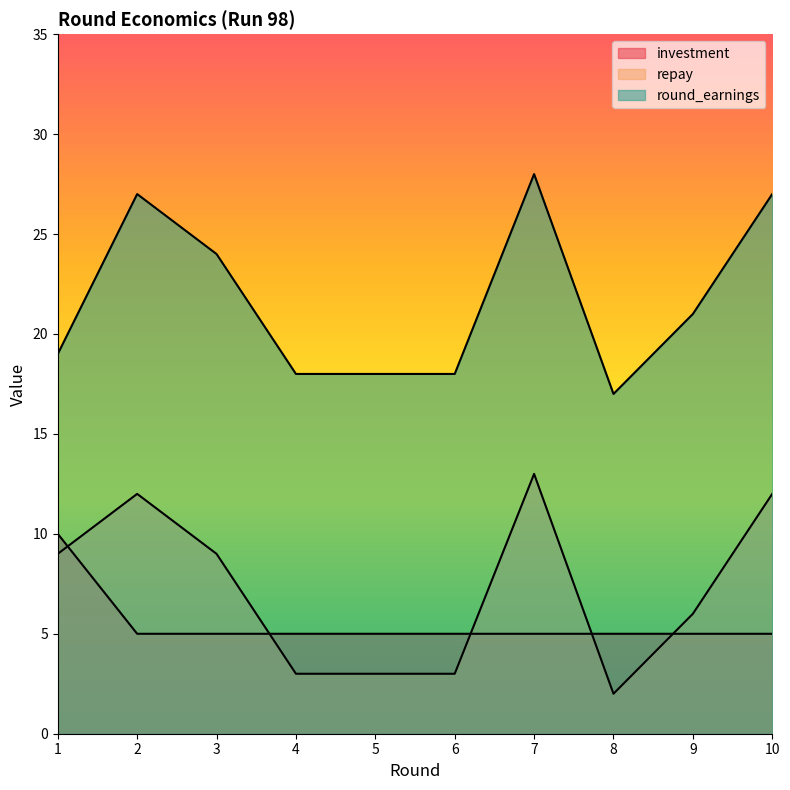

Is the value of investment at 7 greater than the value of repay at 10?

No